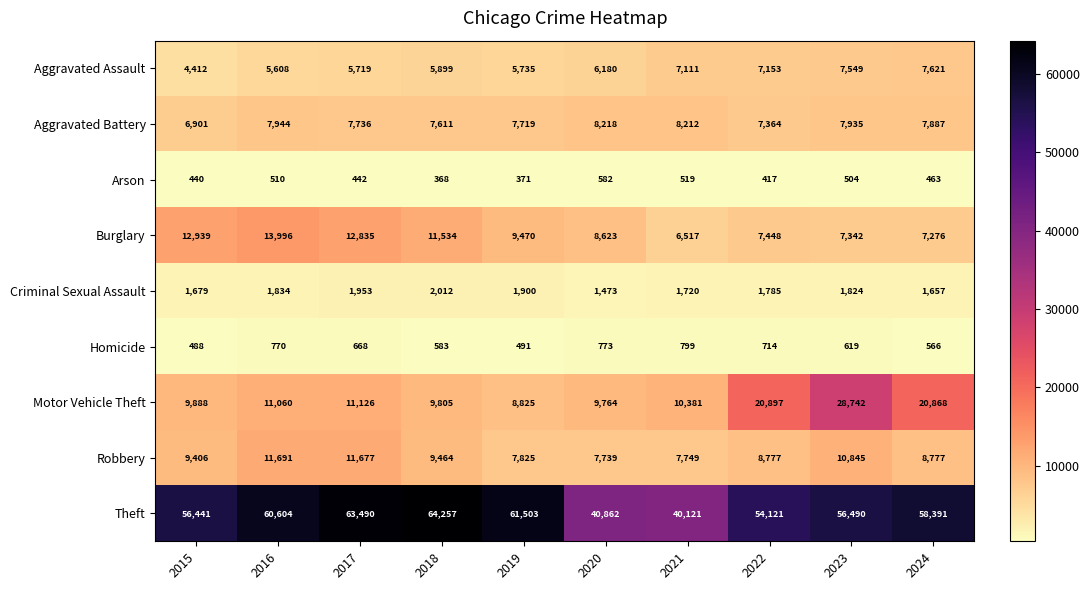

The value of Aggravated Battery at 2022 is 12878. True or false?

False